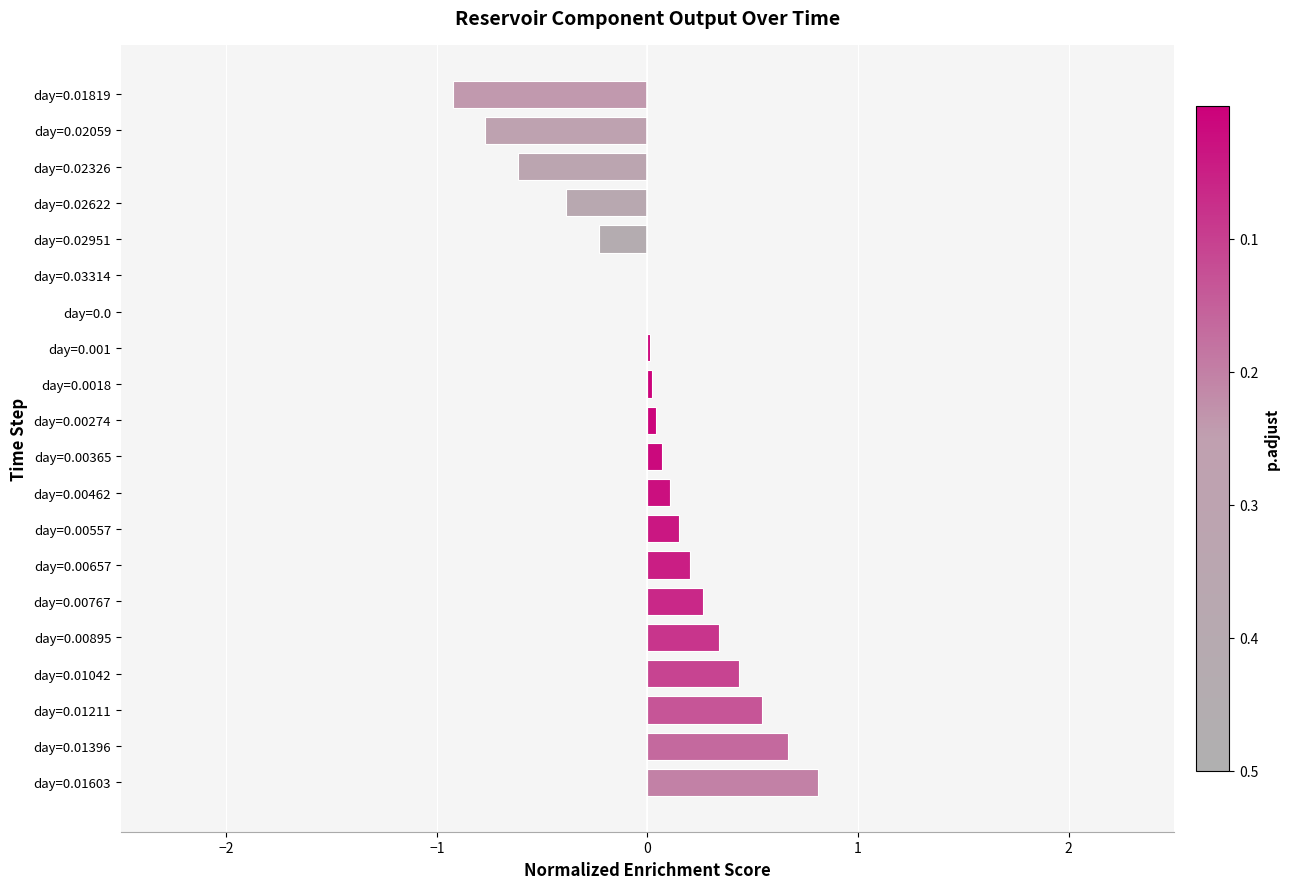

Count the number of data series in this chart.

1